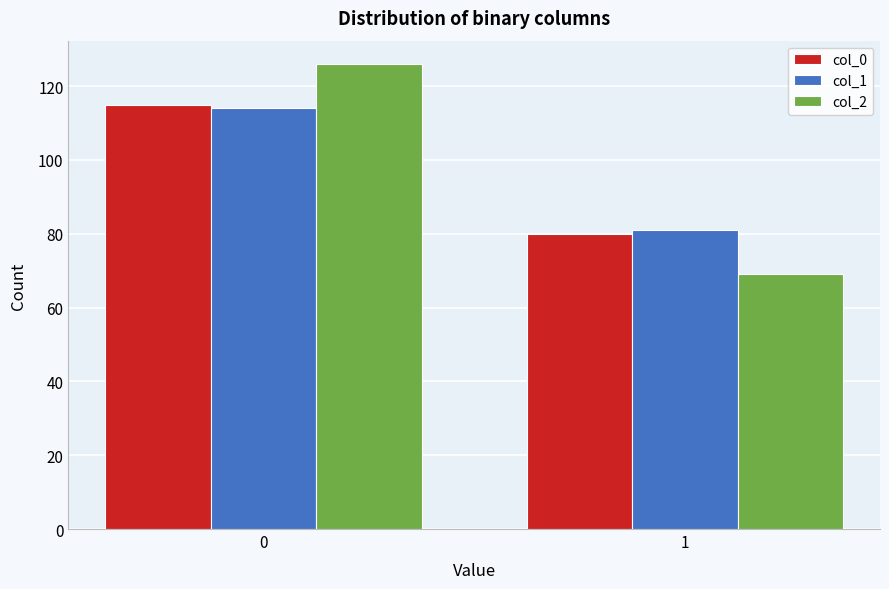

Reading left to right, transcribe all the data shown in this chart.

col_0: 115	80
col_1: 114	81
col_2: 126	69